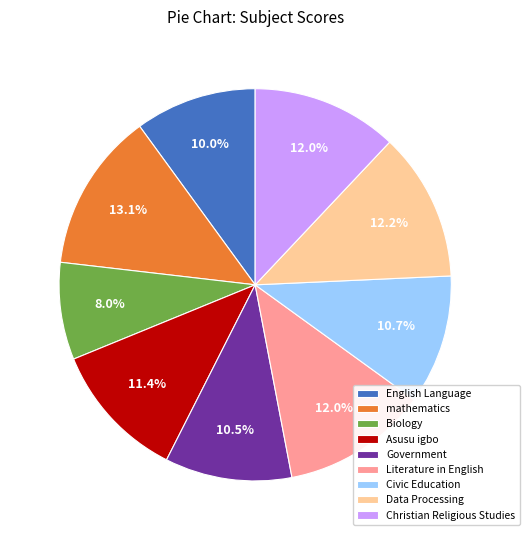

To the nearest percent, what is the average slice percentage?

11%